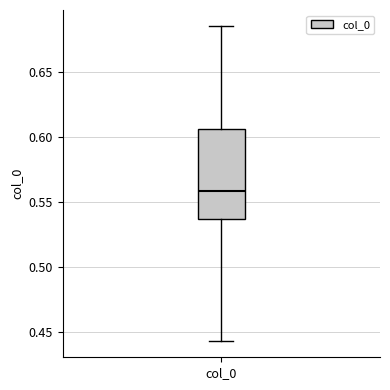

Read this box plot against the y-axis: the position of the median line, the range covered by the box, and the ends of both whiskers. The values are not printed on the chart, so give them approximately, as read against the axis.

median 0.560, box 0.535 to 0.605, whiskers 0.445 to 0.685